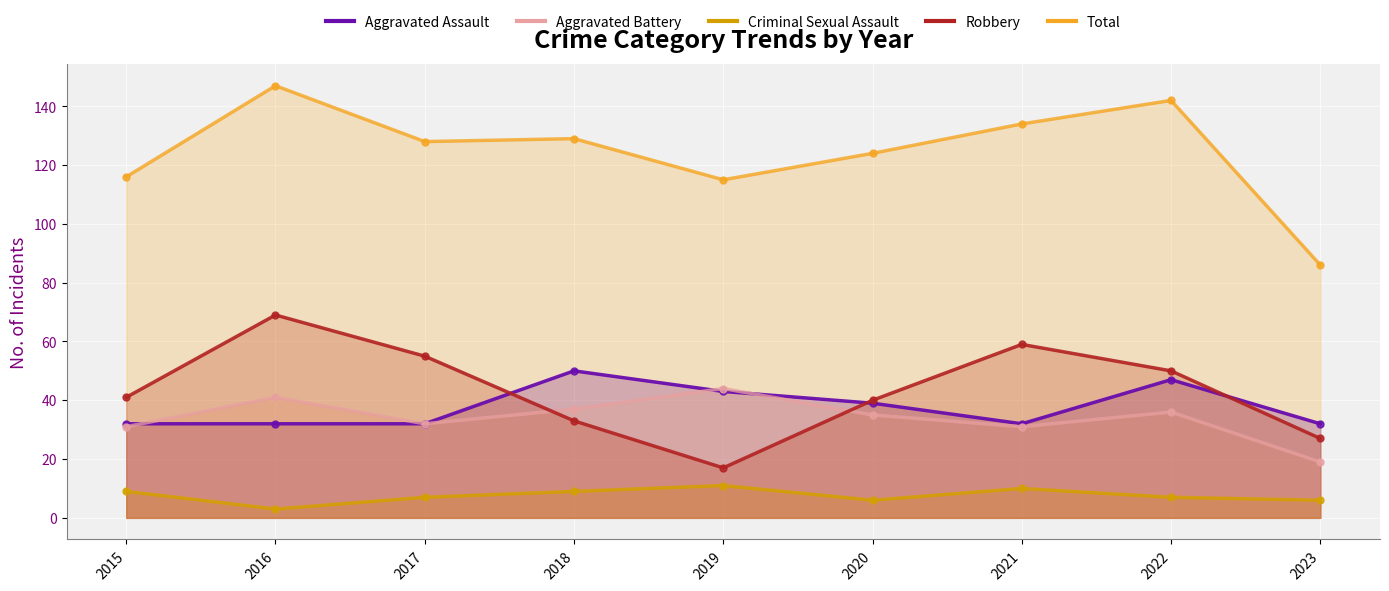

True or false: Total has a value of 129 at 2018.

True